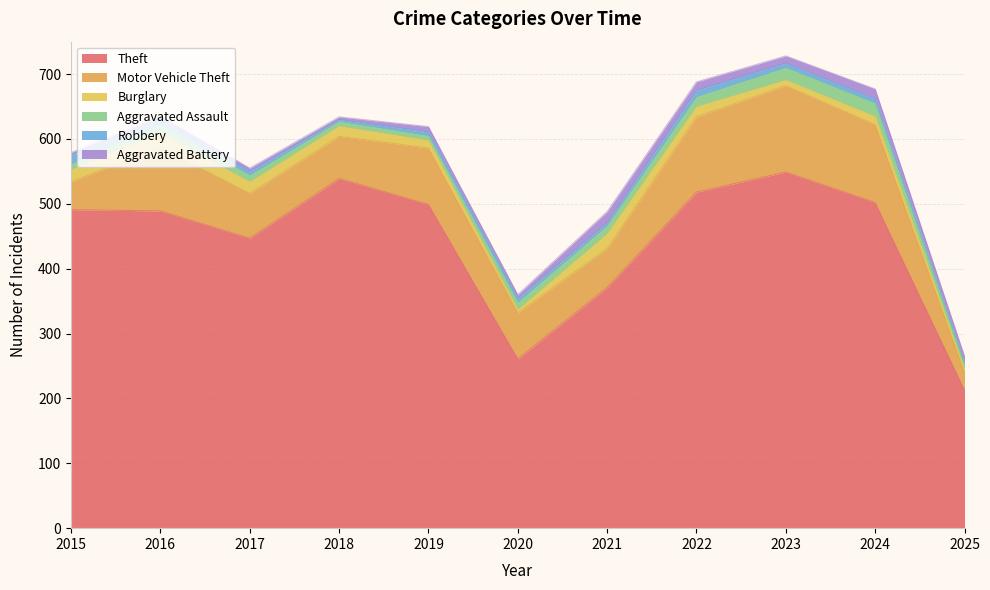

Does the chart have visible grid lines?

Yes